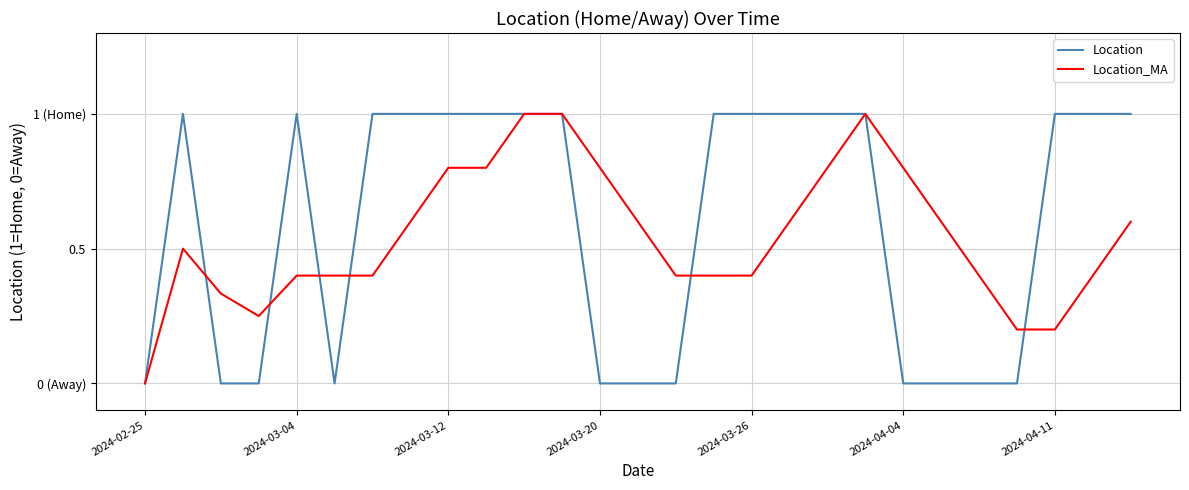

How many interior local valleys does the Location_MA series have?

1